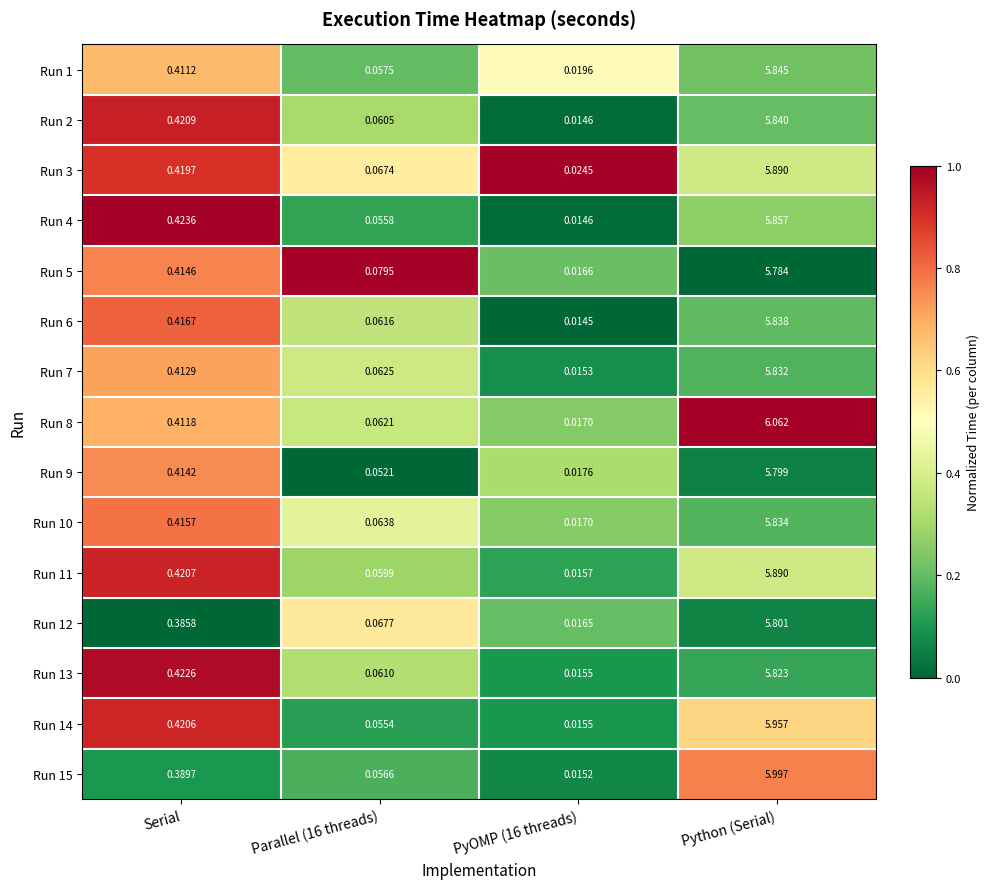

At which category is the sum across all series the highest?

Python (Serial)